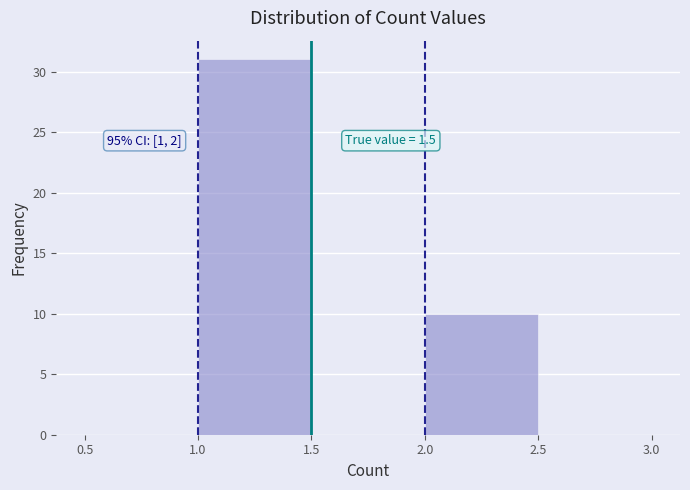

Which range on the x-axis has the tallest bar?

1.0 to 1.5